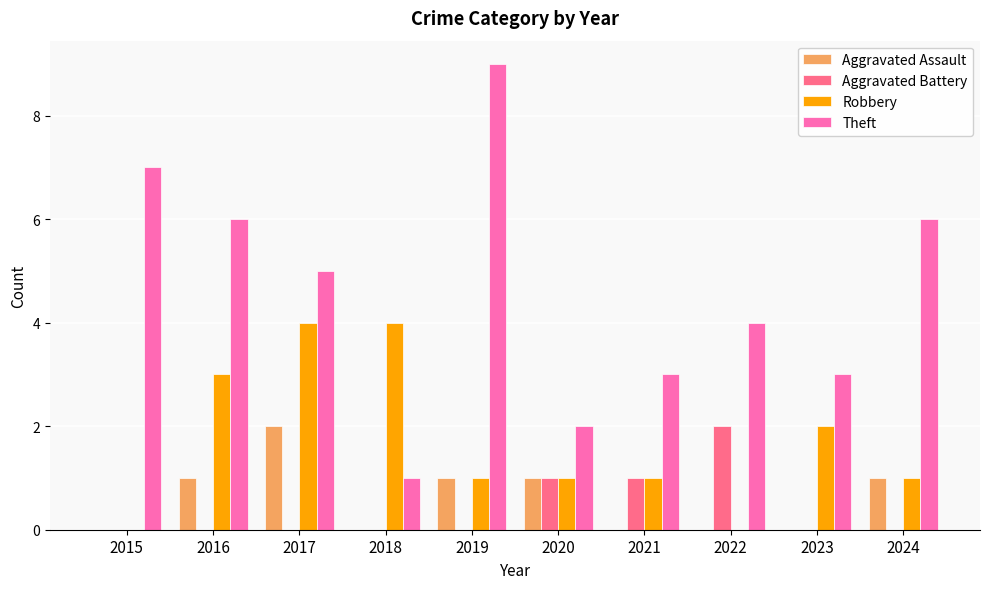

Is it true that Theft equals 3 at 2021?

True